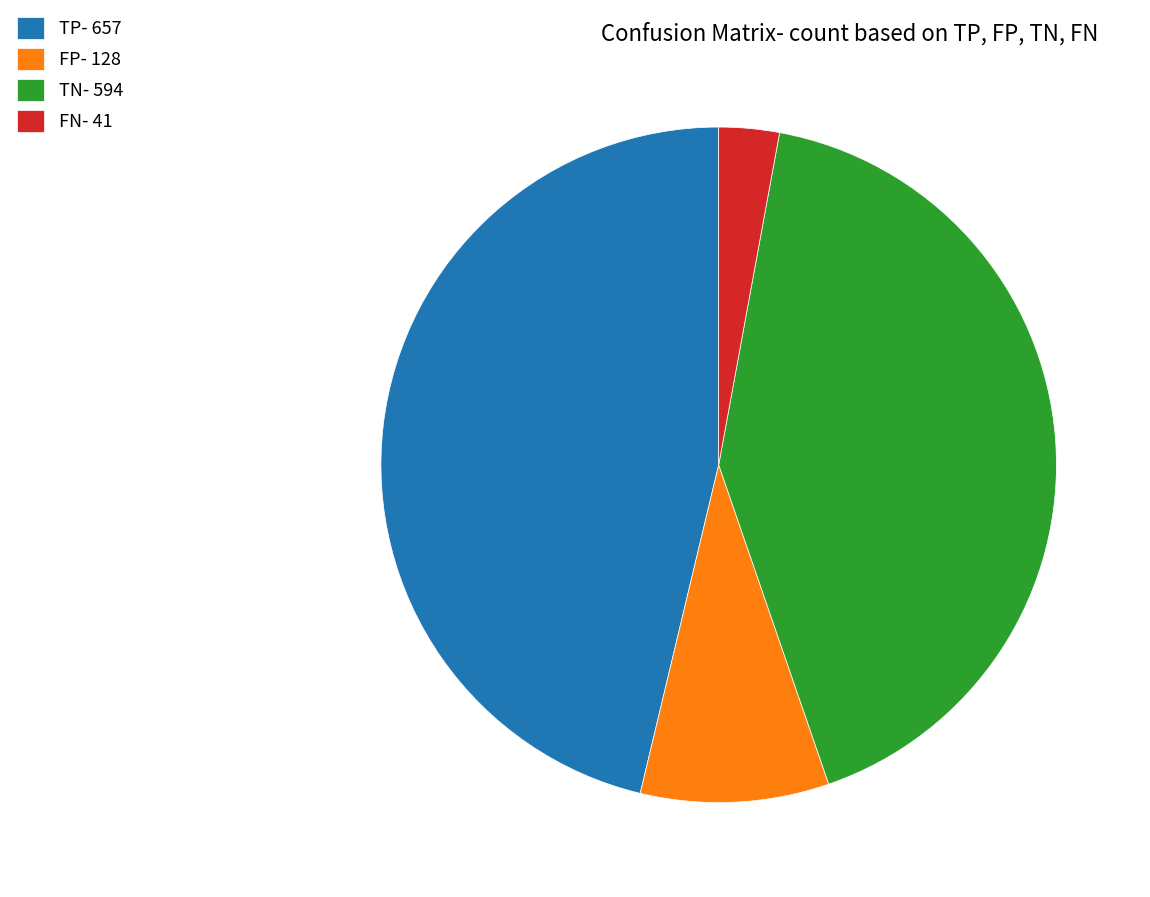

The TP- 657 slice represents 55% of the pie. True or false?

False